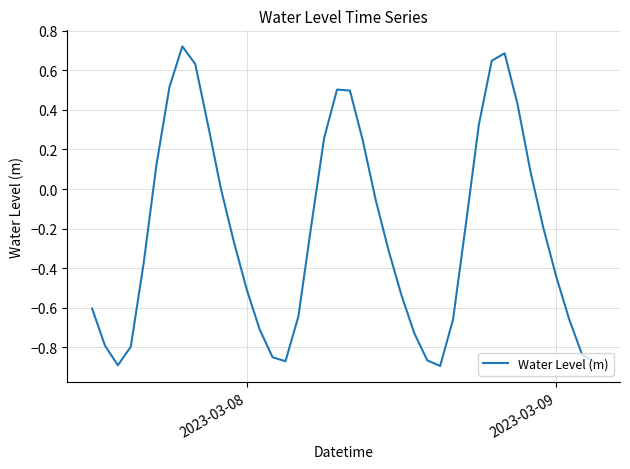

Does the chart have visible grid lines?

Yes